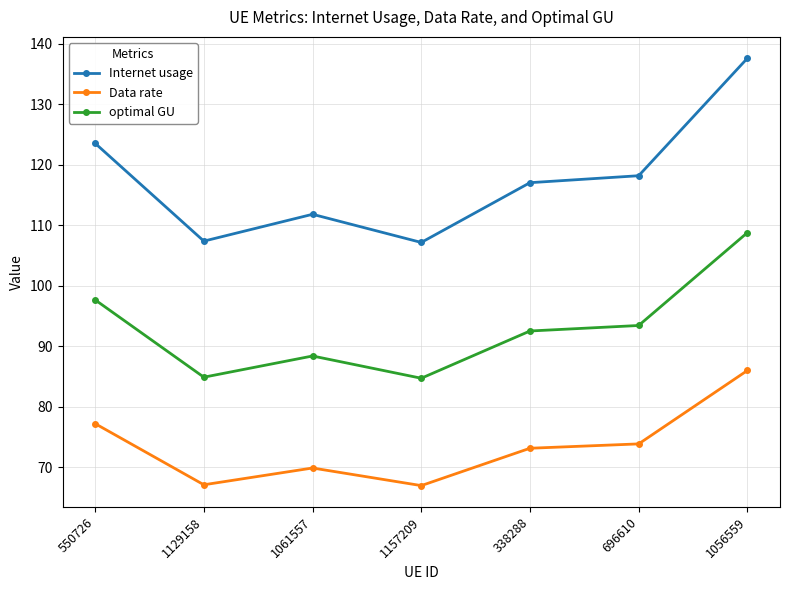

What is the difference between the second highest and second lowest values in the optimal GU series?

12.8